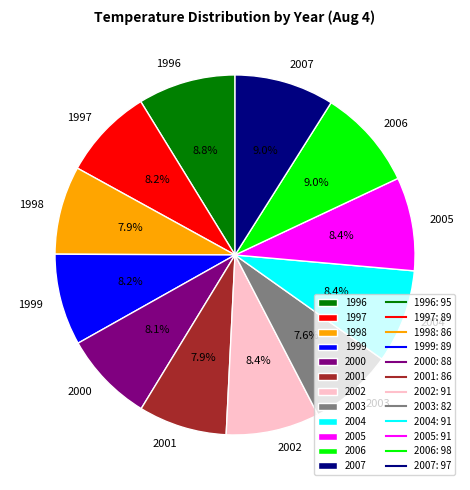

How many segments does this pie chart have?

12